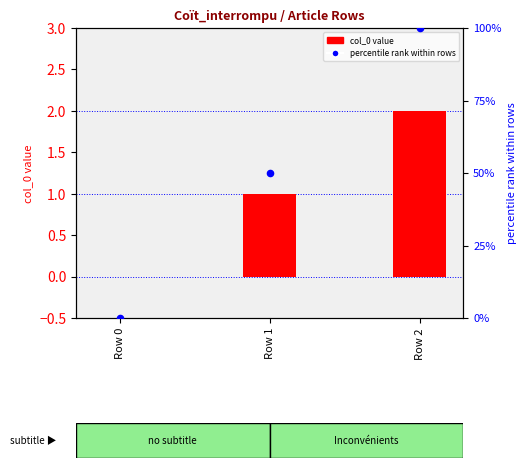

Which series contains the highest Y value?

approx. percentile rank